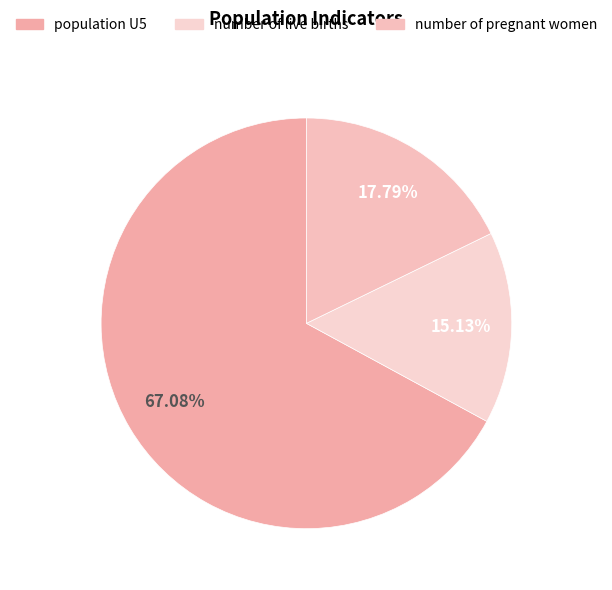

To the nearest percent, what is the average slice percentage?

33%